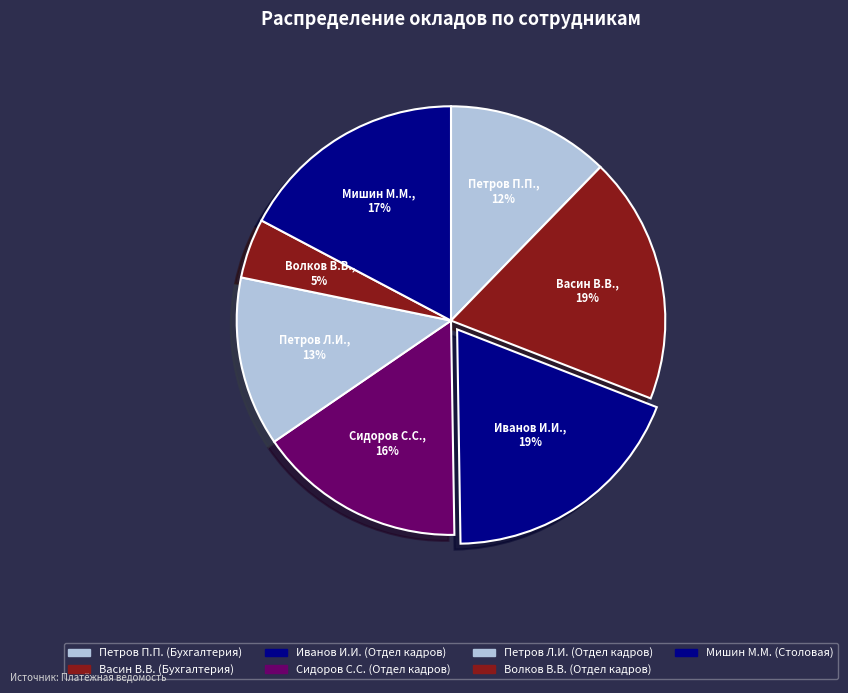

Which category has the biggest portion of the pie?

Иванов И.И.
(Отдел кадров)